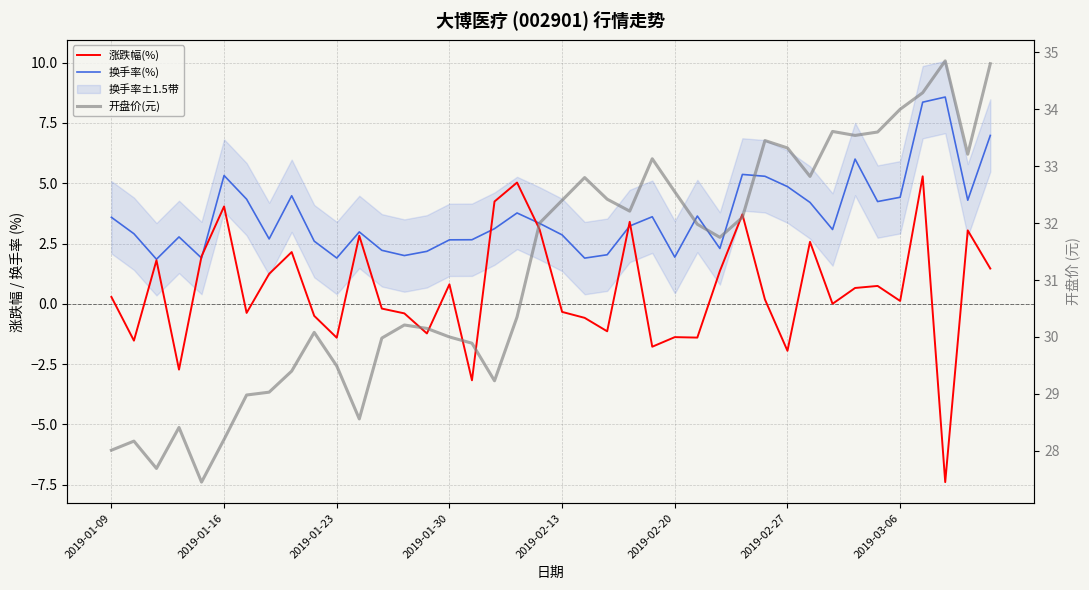

How many lines are shown in the chart?

3